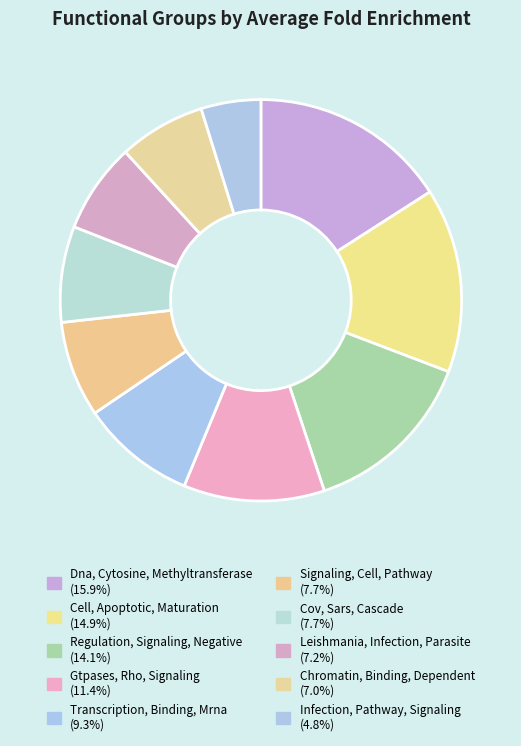

To the nearest percent, what is the difference between the Cov, Sars, Cascade and Dna, Cytosine, Methyltransferase slice percentages?

8%